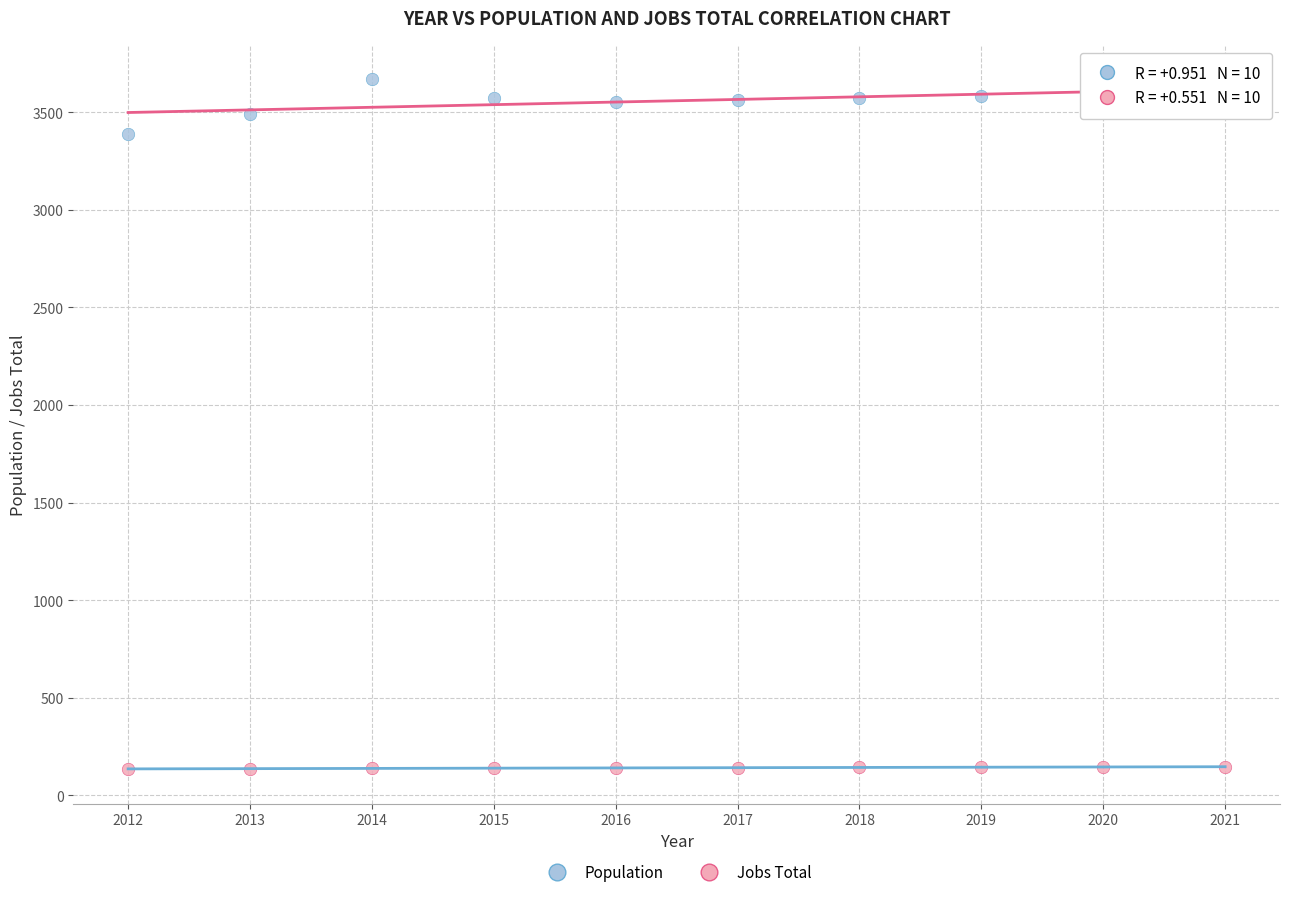

Which series contains the lowest Y value?

Jobs Total